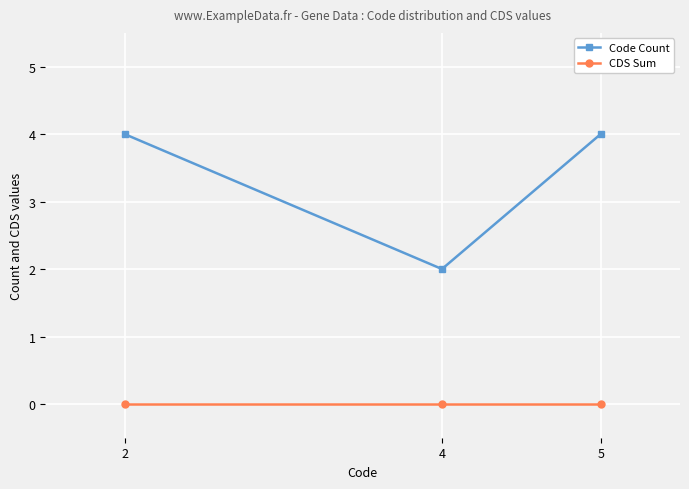

Rank the series at 4 from highest to lowest value.

Code Count, CDS Sum